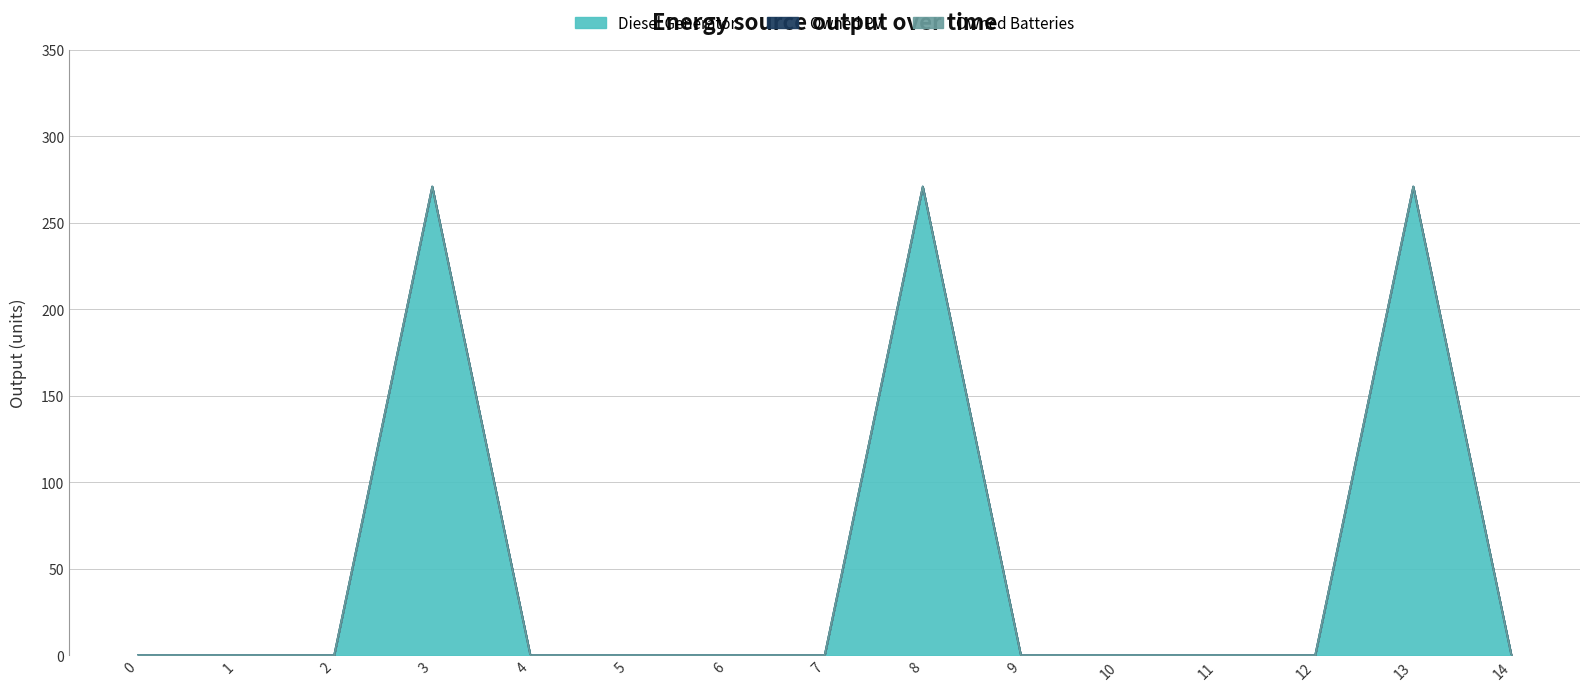

Which has a higher value, 7 or 8?

8